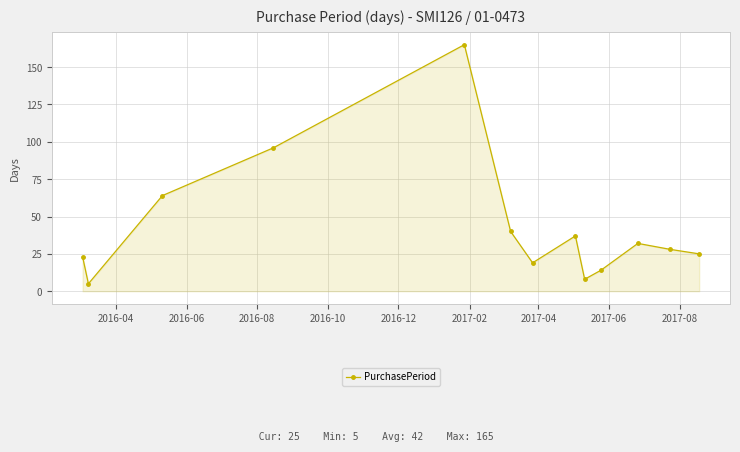

What is the value of the 1st point from the left?

23